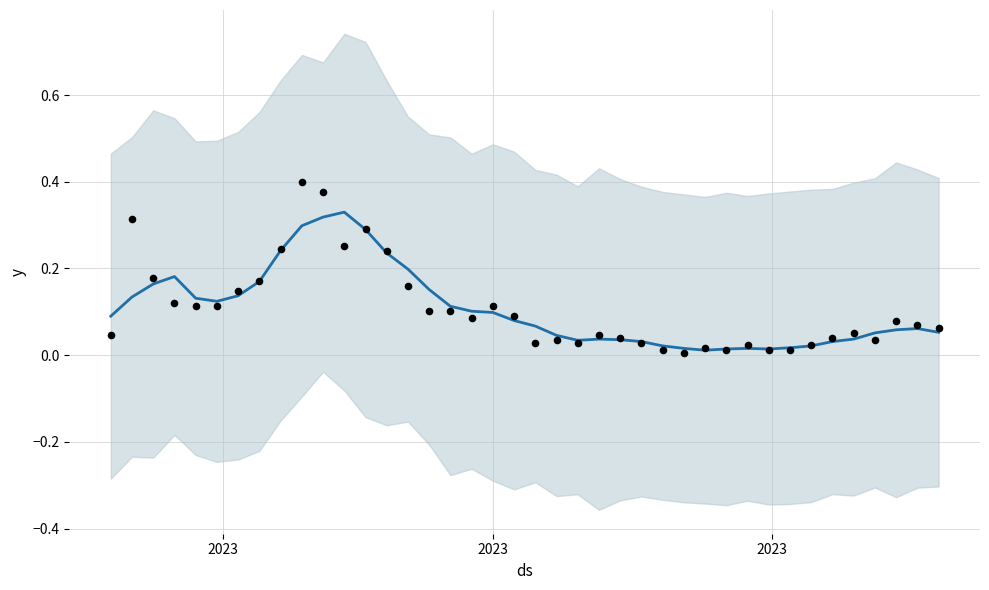

Is the value of actual at 18 greater than the value of trend at 14?

No